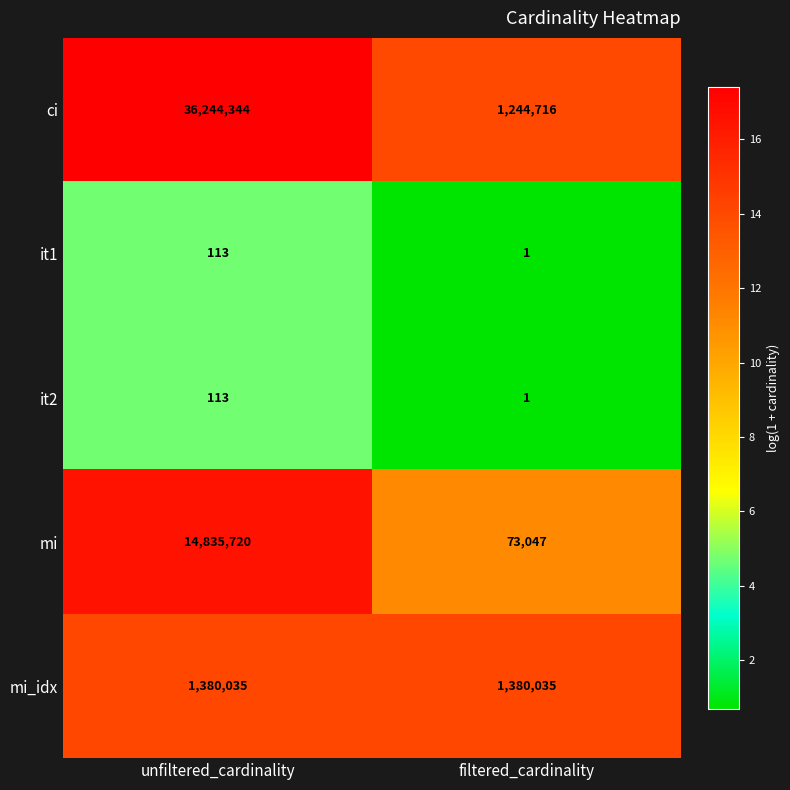

True or false: mi has a value of 19708906 at unfiltered_cardinality.

False